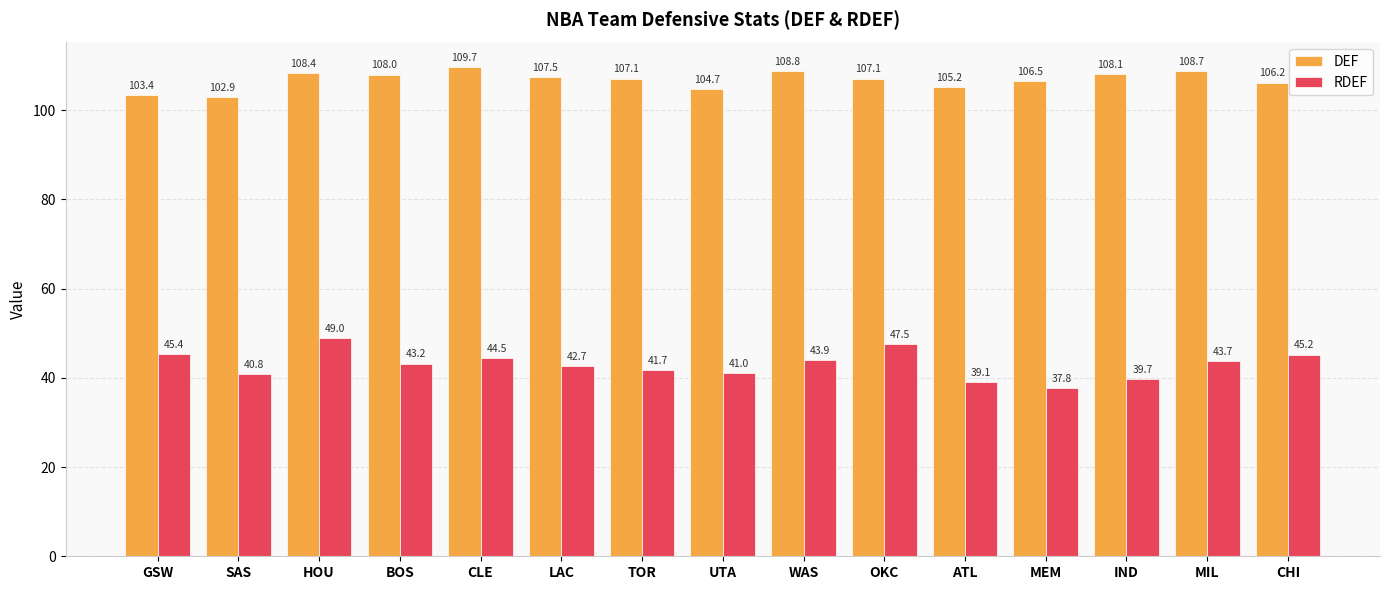

What is the sum of the DEF values at SAS and TOR?

210.0